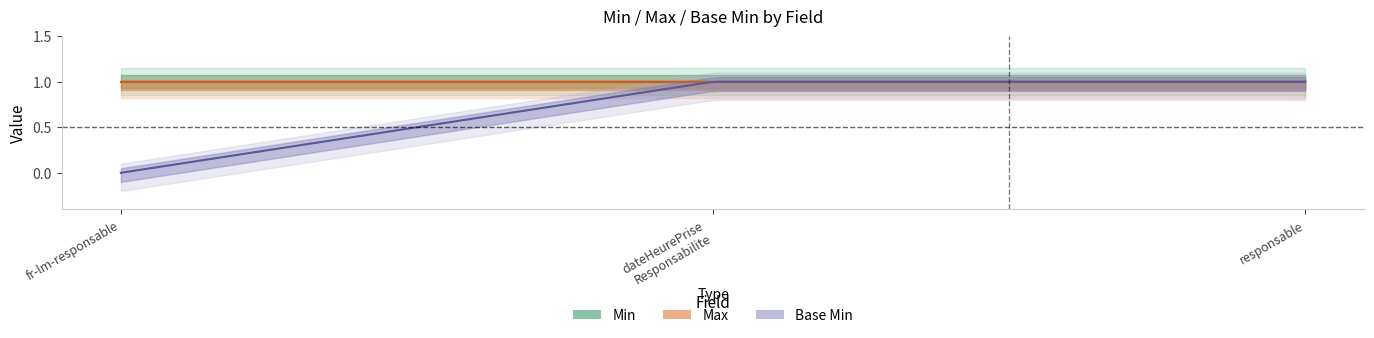

Which category has the lowest value in the Max series?

fr-lm-responsable